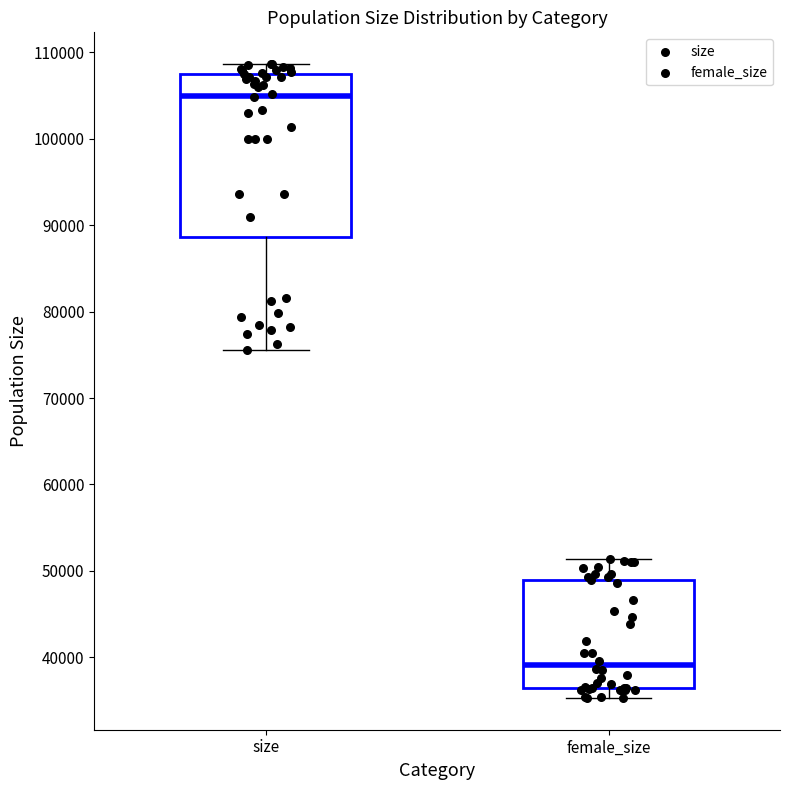

Reading left to right, transcribe this box plot: for each box, give where its median line is, the range the box spans, and where its two whiskers end, as read against the y-axis. The values are not printed on the chart, so give them approximately, as read against the axis.

size: median 105000, box 89000 to 108000, whiskers 76000 to 109000
female_size: median 39000, box 36000 to 49000, whiskers 35000 to 51000